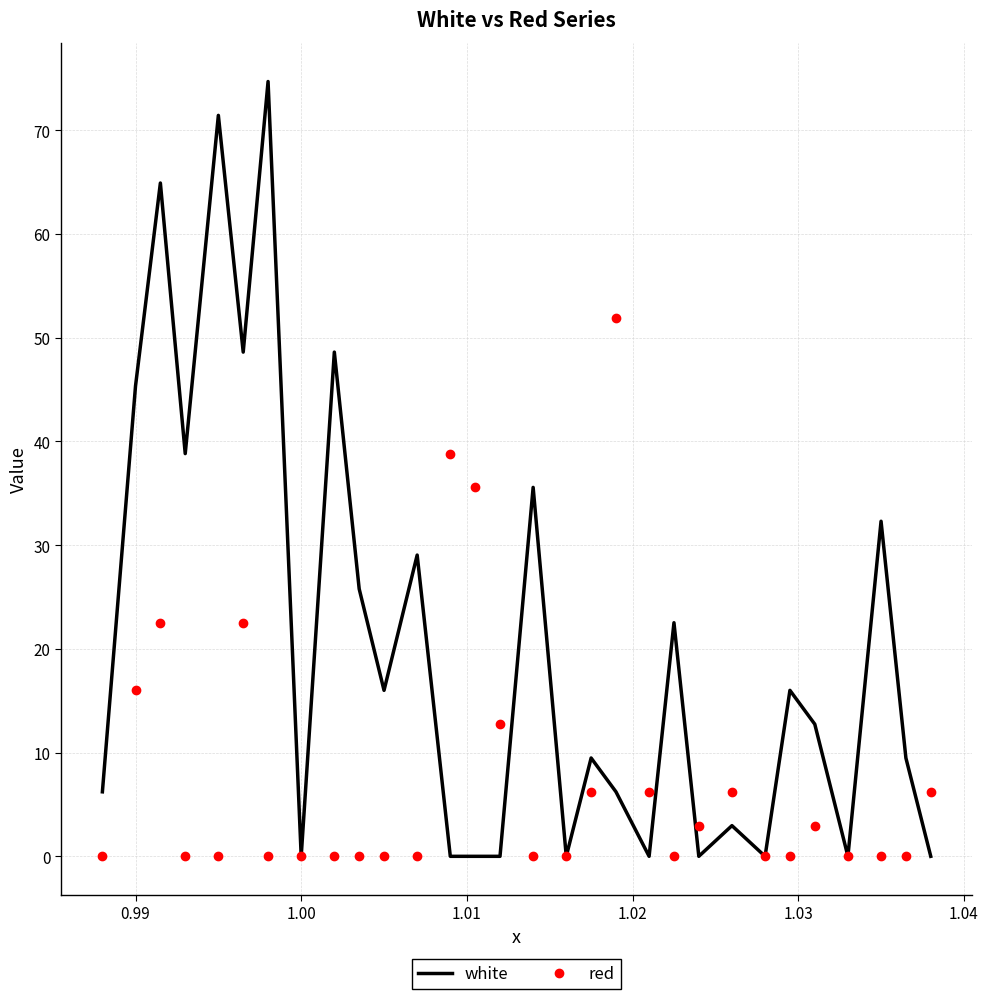

List the series in order of their overall mean, lowest first.

red, white